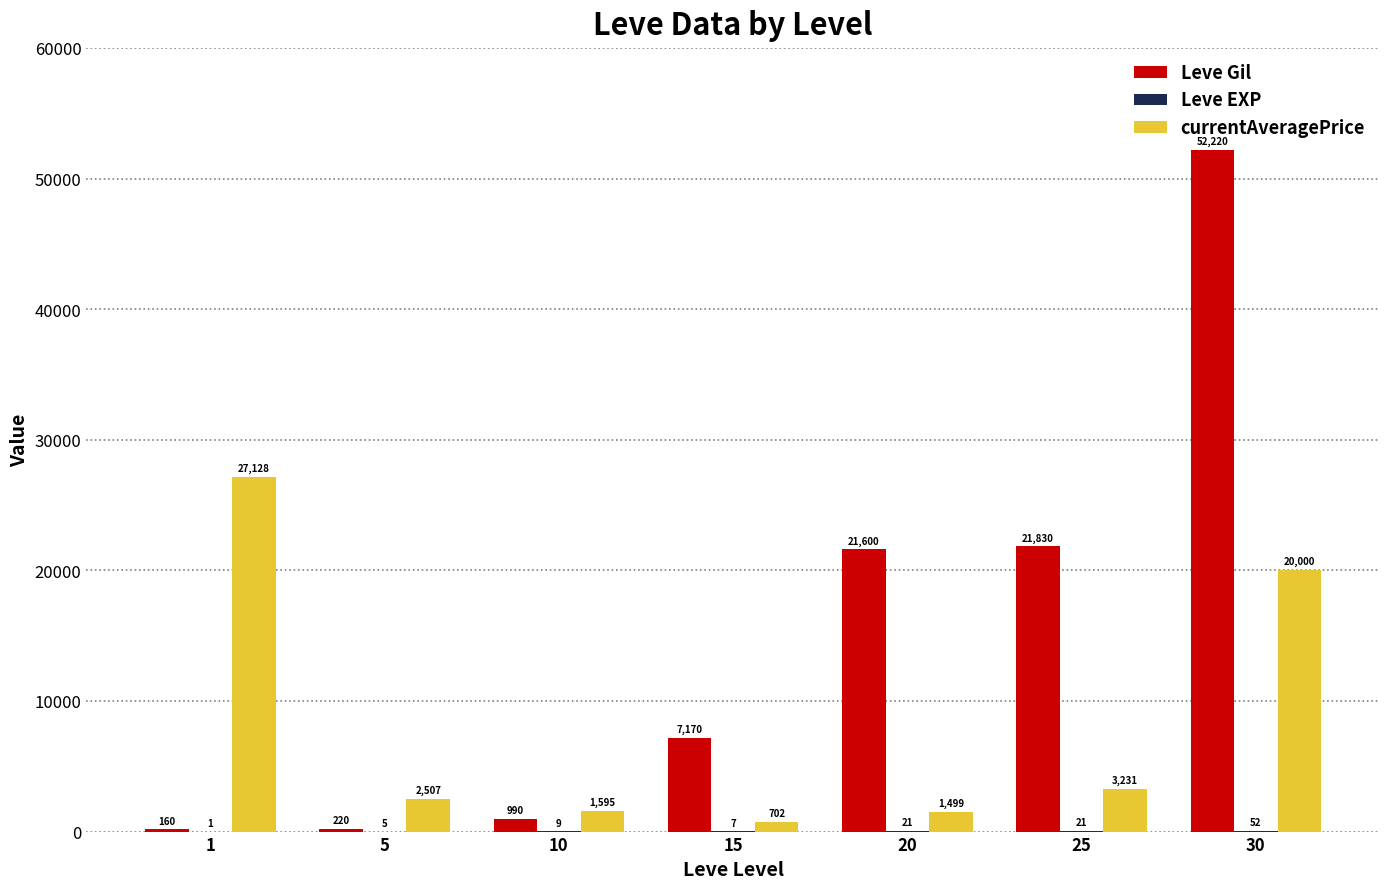

What is the average value of the currentAveragePrice series?

8095